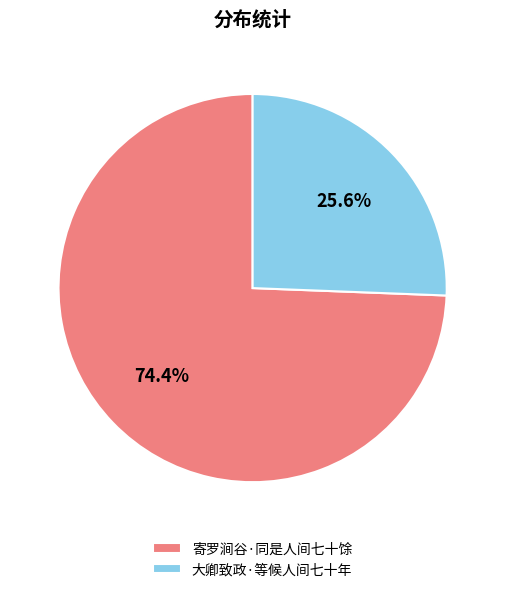

Rank the categories by value from highest to lowest.

寄罗涧谷·同是人间七十馀, 大卿致政·等候人间七十年